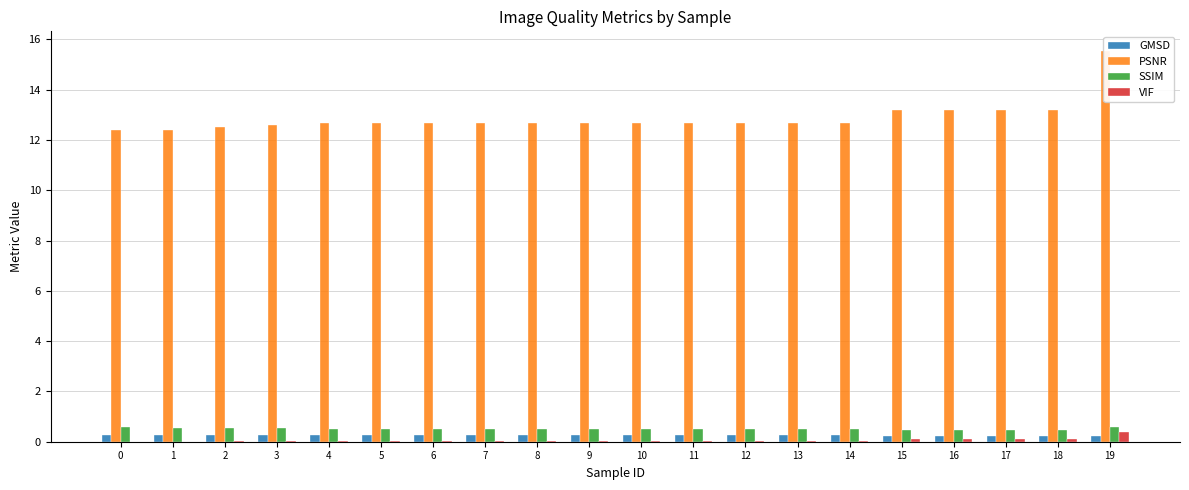

Rank the categories by VIF value from highest to lowest.

19, 18, 17, 16, 15, 14, 13, 12, 11, 10, 9, 8, 6, 7, 5, 4, 3, 2, 1, 0